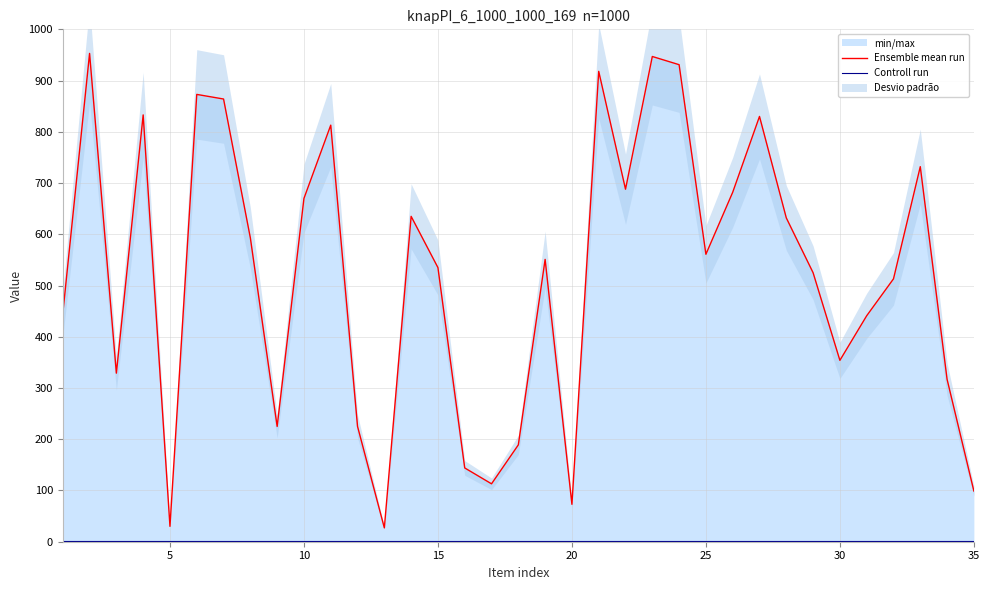

How many data points does each series have?

35